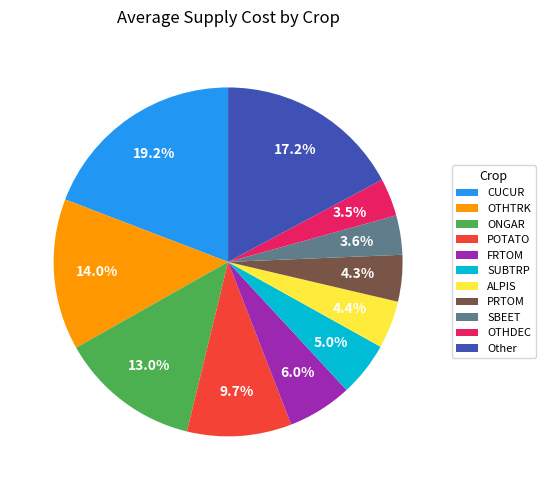

To the nearest percent, what is the average slice percentage?

9%